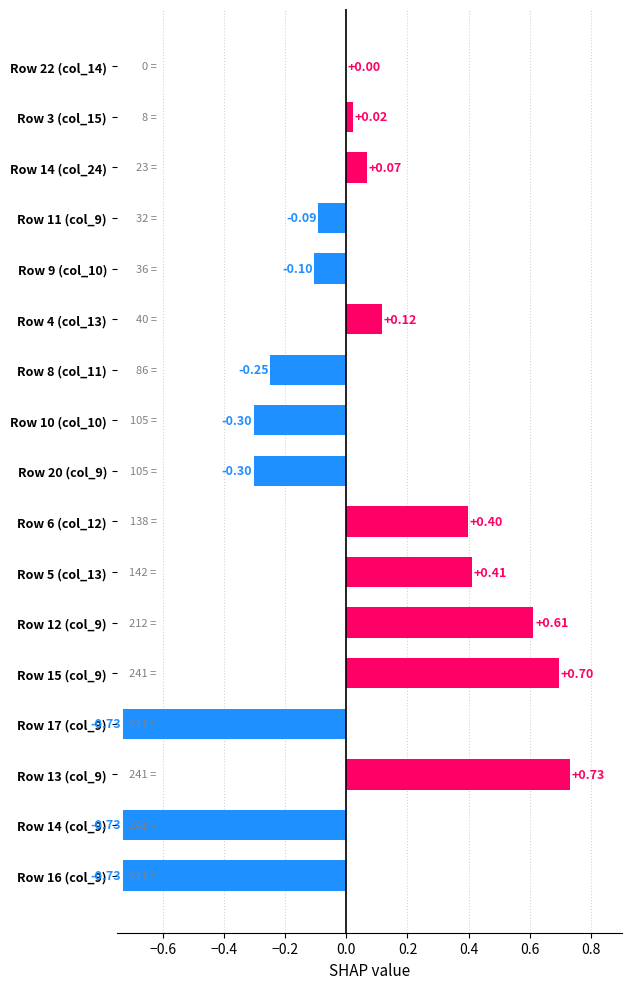

What is the change in value from Row 5 (col_13) to Row 14 (col_24)?

-0.3